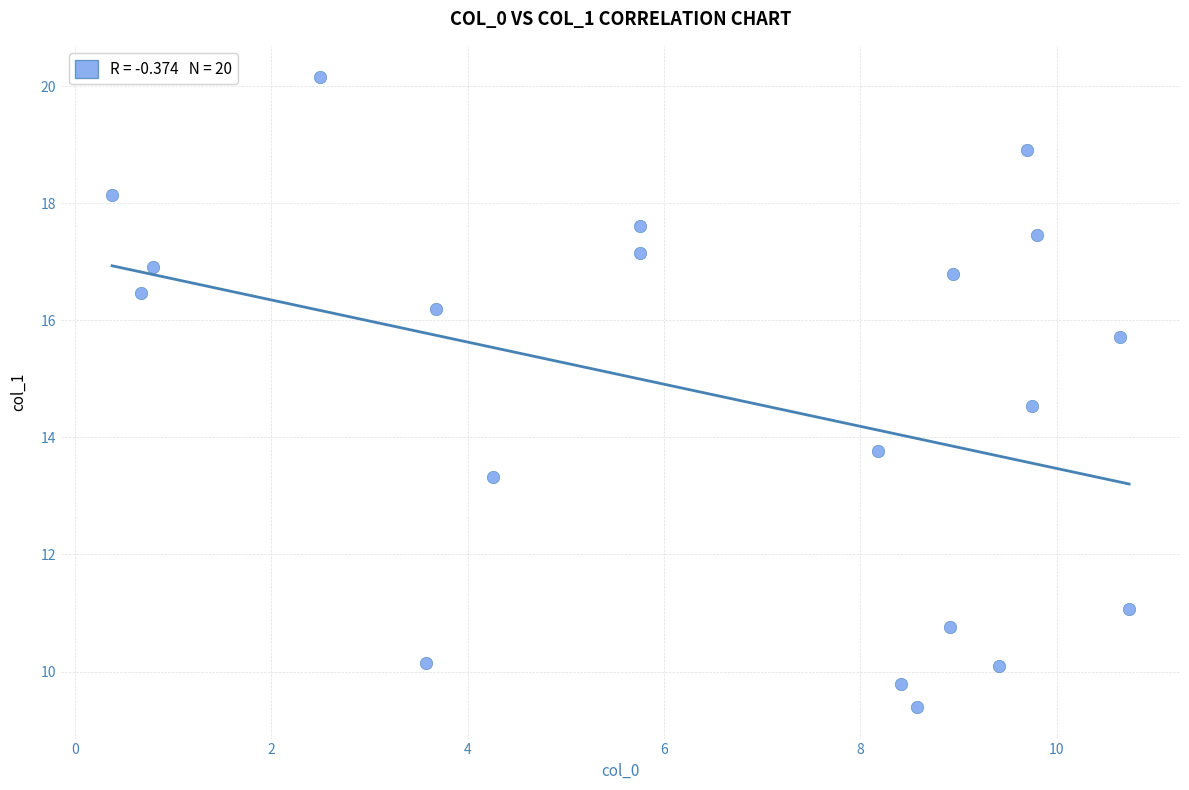

What is the range of Y values (max minus min)?

10.8